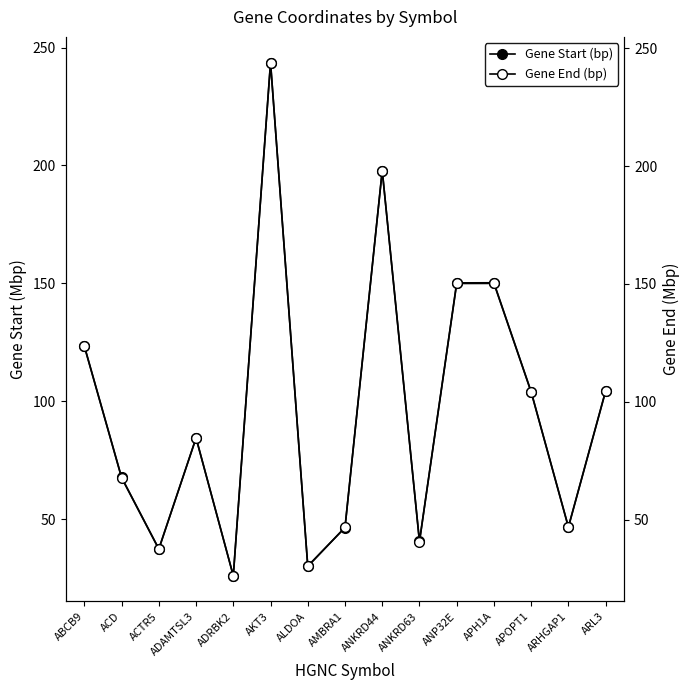

What is the difference between the Gene Start (bp) values at APOPT1 and ADAMTSL3?

19.7